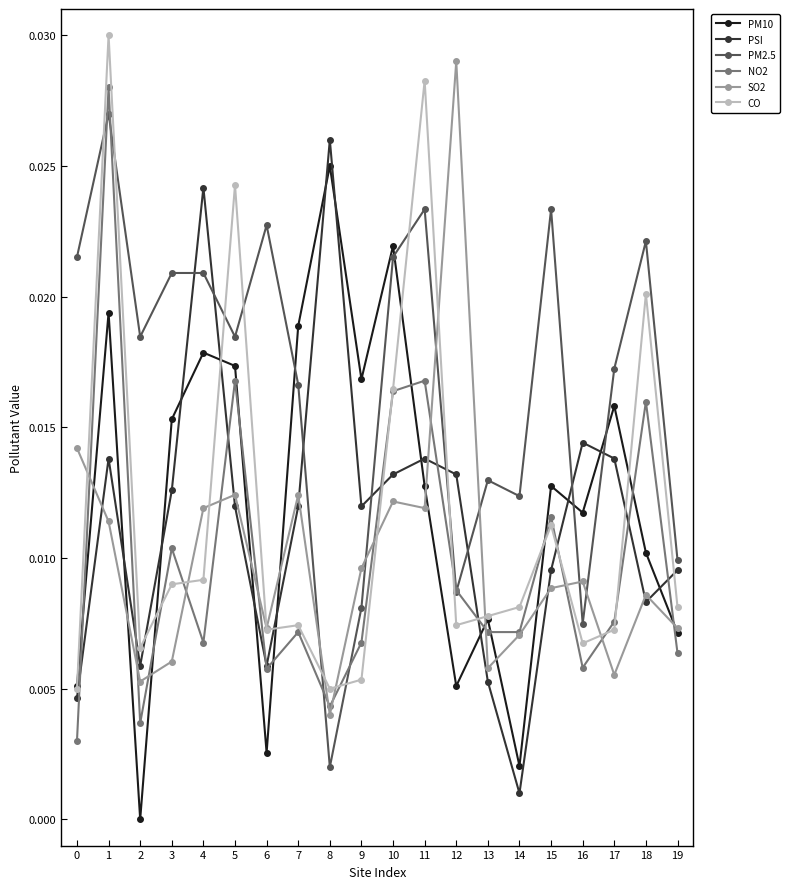

The PSI series shows 0.0 at 18. True or false?

True